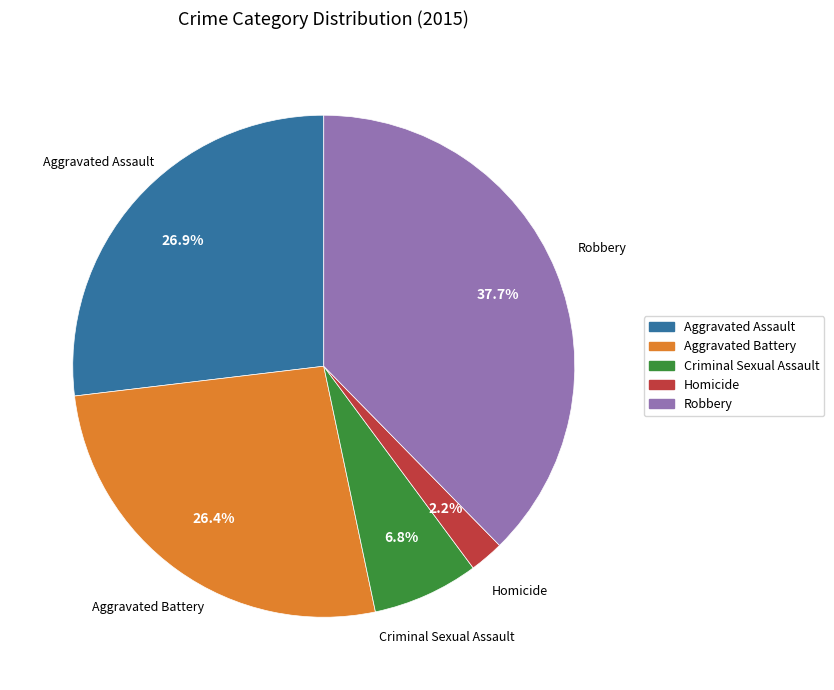

Which slice is the largest?

Robbery